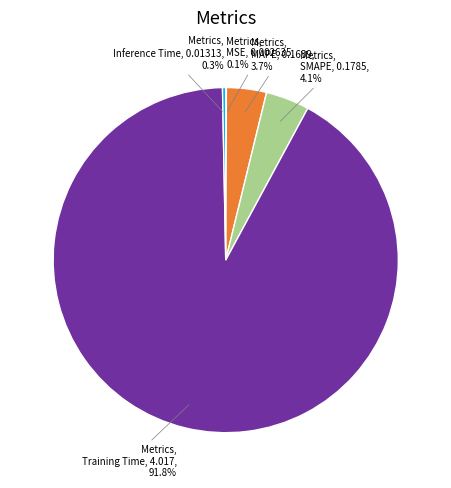

Is there a majority slice in this chart?

Yes